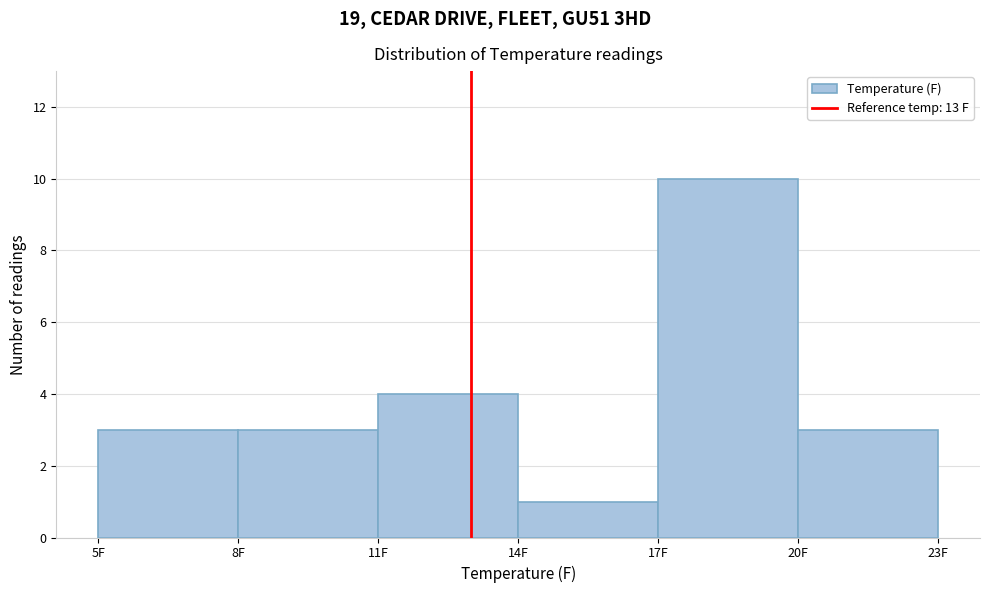

What is the height of the bar covering 14 to 17 on the x-axis? The values are not printed on the chart, so give them approximately, as read against the axis.

1